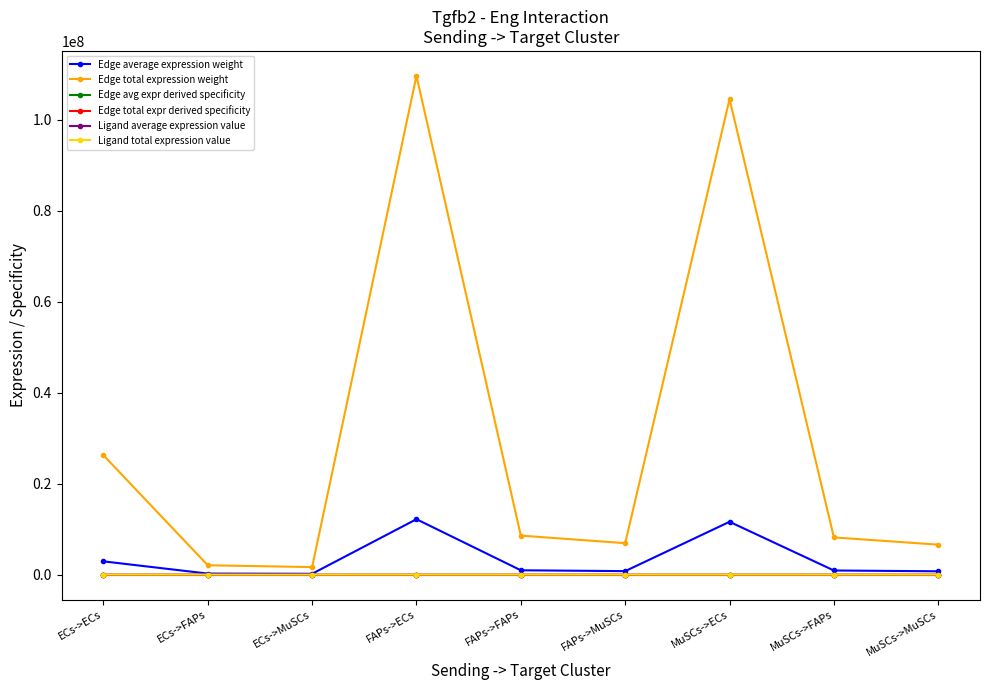

What is the label of the 5th point from the left?

FAPs->FAPs